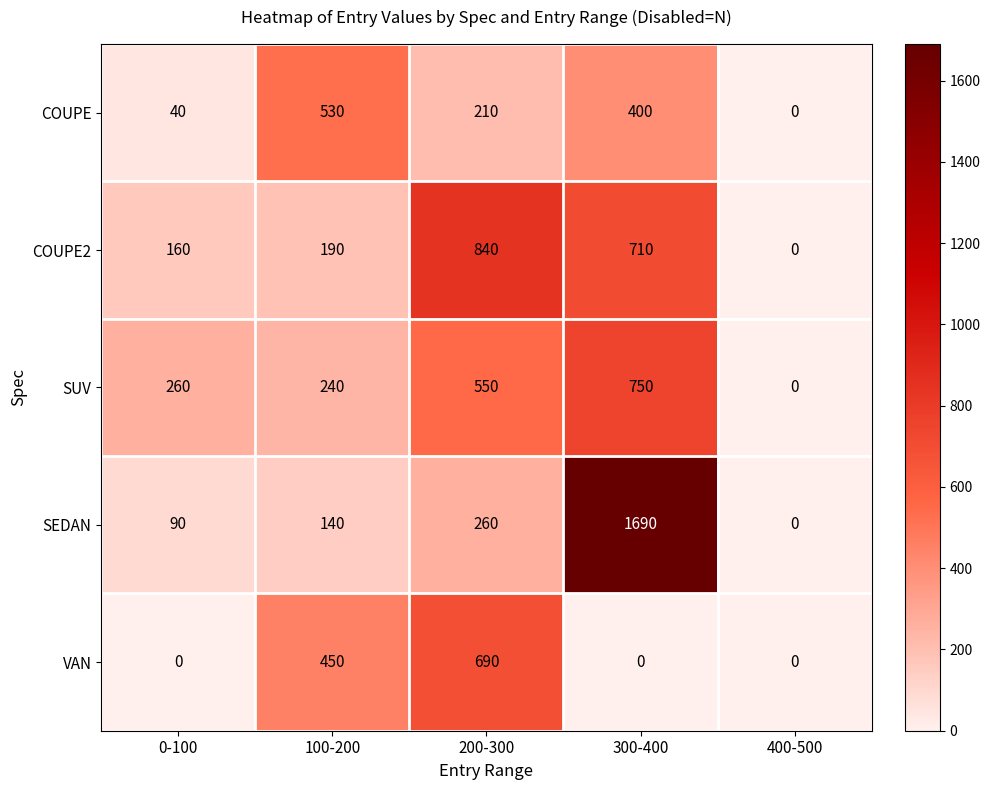

At which category is the sum across all series the highest?

300-400